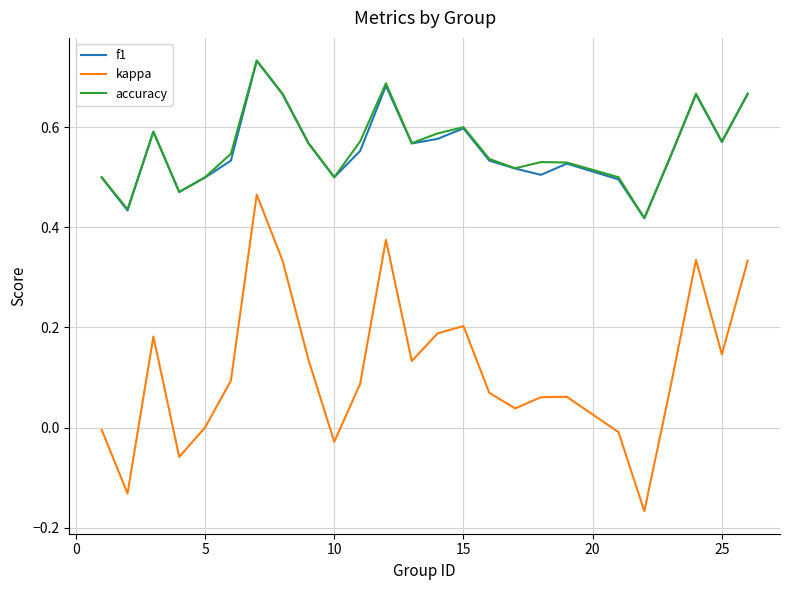

True or false: accuracy and kappa intersect in this chart.

False